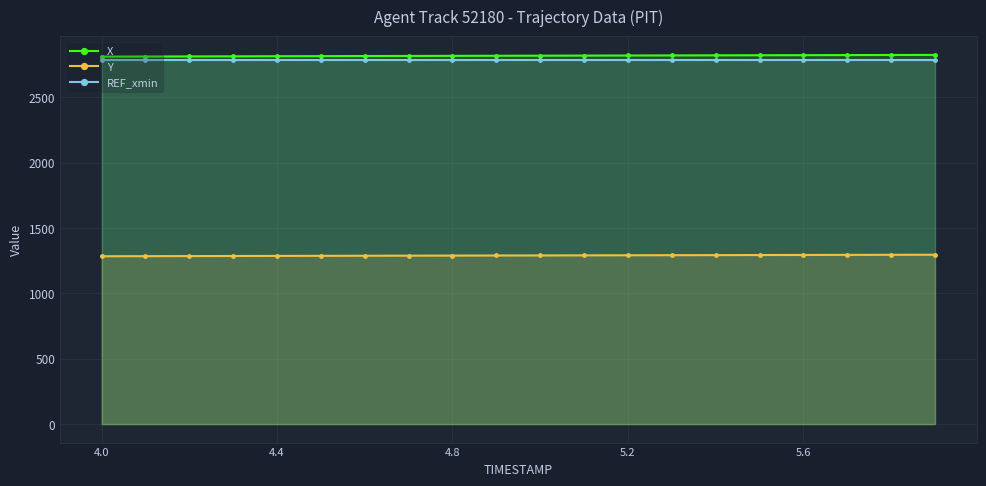

What is the maximum value for Y?

1295.1